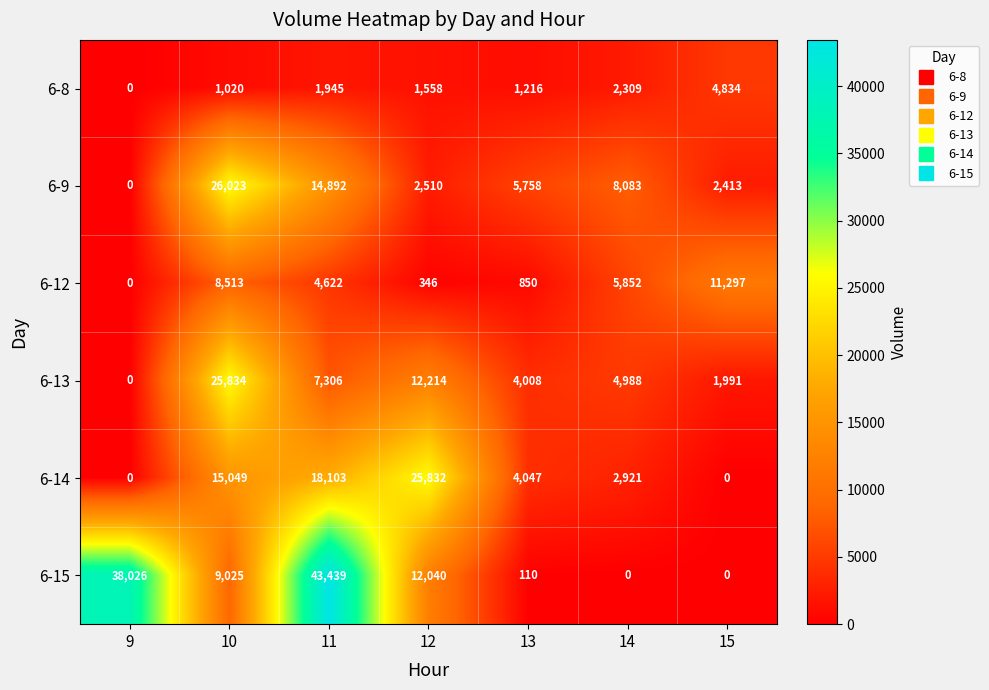

How many values in the 6-13 series are below 4988?

3